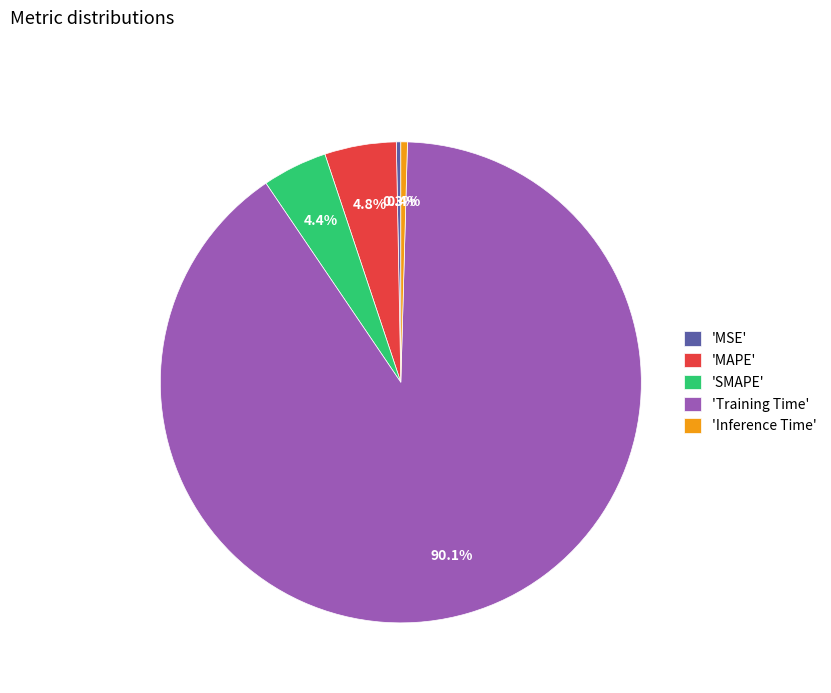

Which slice is the largest?

'Training Time'